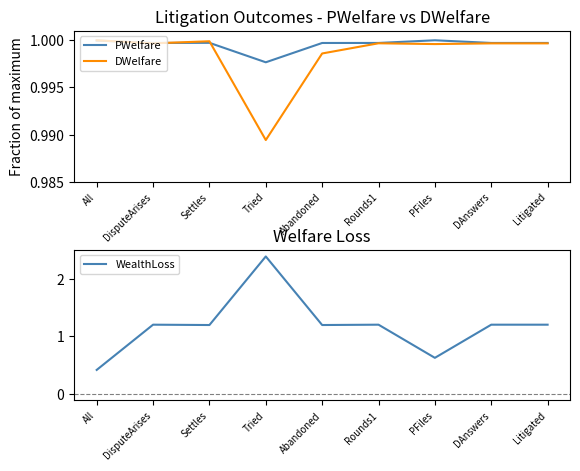

At which label is PWelfare closest to 0?

Tried